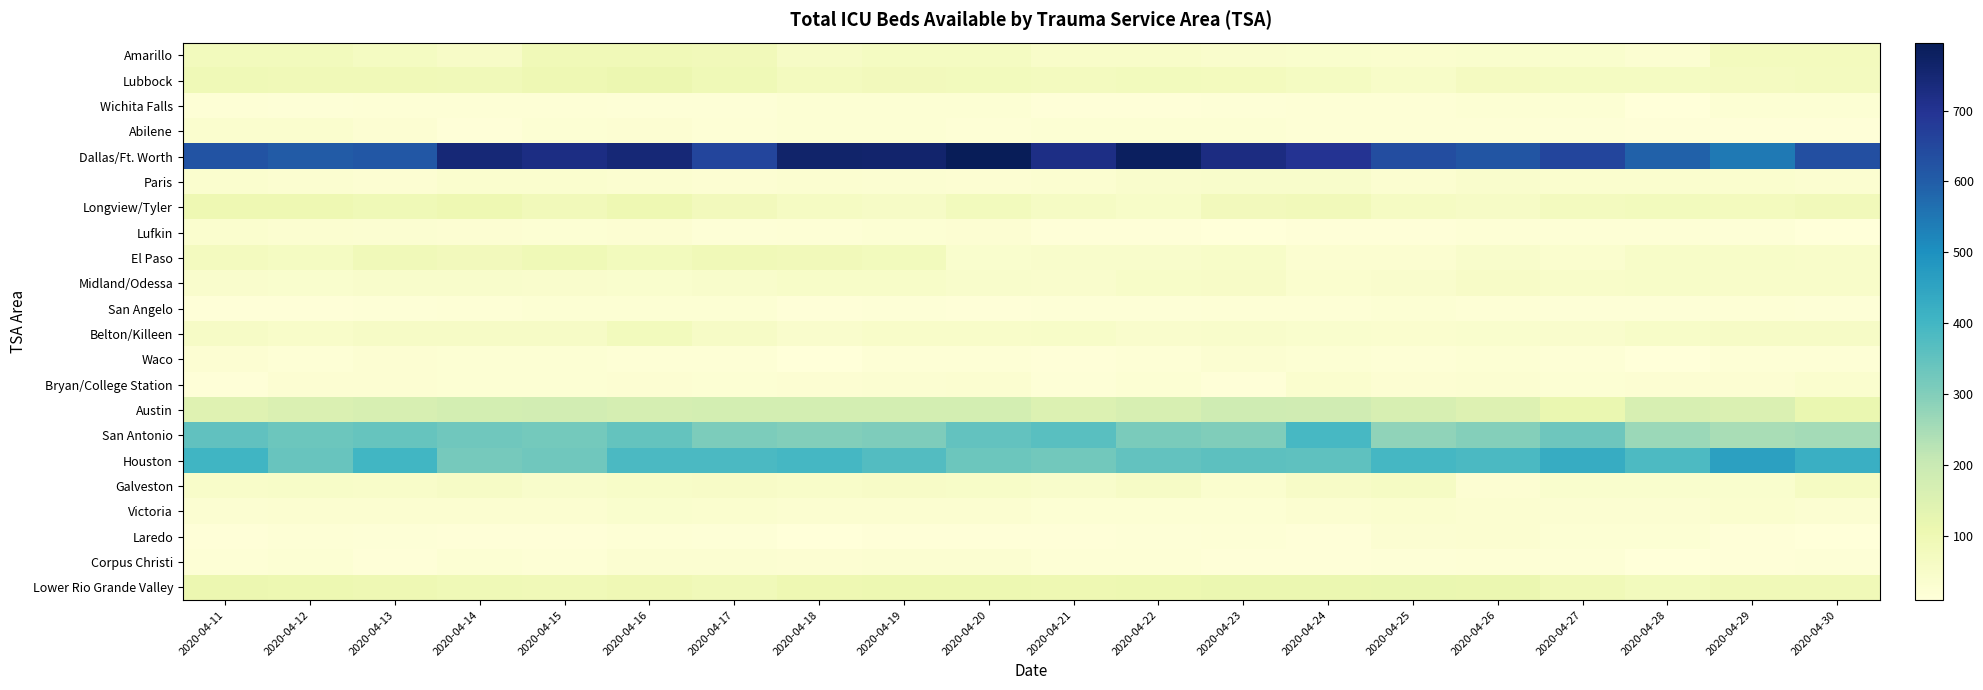

Reading left to right, what are all the values shown in this chart?

Amarillo: 2020-04-11=77	2020-04-12=78	2020-04-13=67	2020-04-14=54	2020-04-15=92	2020-04-16=89	2020-04-17=83	2020-04-18=57	2020-04-19=67	2020-04-20=67	2020-04-21=48	2020-04-22=46	2020-04-23=41	2020-04-24=37	2020-04-25=34	2020-04-26=39	2020-04-27=39	2020-04-28=28	2020-04-29=76	2020-04-30=74
Lubbock: 2020-04-11=93	2020-04-12=89	2020-04-13=91	2020-04-14=86	2020-04-15=99	2020-04-16=109	2020-04-17=95	2020-04-18=73	2020-04-19=81	2020-04-20=79	2020-04-21=73	2020-04-22=77	2020-04-23=76	2020-04-24=66	2020-04-25=52	2020-04-26=68	2020-04-27=65	2020-04-28=65	2020-04-29=70	2020-04-30=72
Wichita Falls: 2020-04-11=20	2020-04-12=18	2020-04-13=19	2020-04-14=19	2020-04-15=21	2020-04-16=18	2020-04-17=18	2020-04-18=23	2020-04-19=23	2020-04-20=22	2020-04-21=14	2020-04-22=14	2020-04-23=17	2020-04-24=20	2020-04-25=21	2020-04-26=23	2020-04-27=23	2020-04-28=11	2020-04-29=22	2020-04-30=24
Abilene: 2020-04-11=36	2020-04-12=36	2020-04-13=27	2020-04-14=13	2020-04-15=23	2020-04-16=26	2020-04-17=20	2020-04-18=23	2020-04-19=22	2020-04-20=21	2020-04-21=23	2020-04-22=23	2020-04-23=22	2020-04-24=21	2020-04-25=19	2020-04-26=19	2020-04-27=18	2020-04-28=13	2020-04-29=14	2020-04-30=14
Dallas/Ft. Worth: 2020-04-11=623	2020-04-12=603	2020-04-13=612	2020-04-14=745	2020-04-15=723	2020-04-16=745	2020-04-17=655	2020-04-18=765	2020-04-19=761	2020-04-20=796	2020-04-21=721	2020-04-22=783	2020-04-23=727	2020-04-24=700	2020-04-25=639	2020-04-26=620	2020-04-27=655	2020-04-28=591	2020-04-29=546	2020-04-30=632
Paris: 2020-04-11=36	2020-04-12=32	2020-04-13=27	2020-04-14=36	2020-04-15=36	2020-04-16=31	2020-04-17=25	2020-04-18=33	2020-04-19=29	2020-04-20=27	2020-04-21=33	2020-04-22=42	2020-04-23=44	2020-04-24=45	2020-04-25=32	2020-04-26=40	2020-04-27=36	2020-04-28=36	2020-04-29=36	2020-04-30=33
Longview/Tyler: 2020-04-11=103	2020-04-12=103	2020-04-13=95	2020-04-14=103	2020-04-15=84	2020-04-16=103	2020-04-17=80	2020-04-18=64	2020-04-19=57	2020-04-20=77	2020-04-21=61	2020-04-22=52	2020-04-23=80	2020-04-24=83	2020-04-25=64	2020-04-26=56	2020-04-27=71	2020-04-28=77	2020-04-29=76	2020-04-30=83
Lufkin: 2020-04-11=35	2020-04-12=33	2020-04-13=28	2020-04-14=26	2020-04-15=22	2020-04-16=26	2020-04-17=18	2020-04-18=21	2020-04-19=23	2020-04-20=26	2020-04-21=15	2020-04-22=13	2020-04-23=10	2020-04-24=13	2020-04-25=14	2020-04-26=19	2020-04-27=19	2020-04-28=19	2020-04-29=18	2020-04-30=10
El Paso: 2020-04-11=73	2020-04-12=67	2020-04-13=86	2020-04-14=82	2020-04-15=93	2020-04-16=79	2020-04-17=89	2020-04-18=85	2020-04-19=79	2020-04-20=37	2020-04-21=45	2020-04-22=43	2020-04-23=51	2020-04-24=32	2020-04-25=33	2020-04-26=44	2020-04-27=35	2020-04-28=50	2020-04-29=50	2020-04-30=46
Midland/Odessa: 2020-04-11=42	2020-04-12=37	2020-04-13=45	2020-04-14=45	2020-04-15=41	2020-04-16=38	2020-04-17=43	2020-04-18=51	2020-04-19=49	2020-04-20=44	2020-04-21=40	2020-04-22=50	2020-04-23=53	2020-04-24=35	2020-04-25=42	2020-04-26=54	2020-04-27=48	2020-04-28=49	2020-04-29=48	2020-04-30=46
San Angelo: 2020-04-11=13	2020-04-12=15	2020-04-13=18	2020-04-14=20	2020-04-15=22	2020-04-16=22	2020-04-17=22	2020-04-18=15	2020-04-19=16	2020-04-20=15	2020-04-21=16	2020-04-22=18	2020-04-23=20	2020-04-24=20	2020-04-25=22	2020-04-26=21	2020-04-27=18	2020-04-28=17	2020-04-29=19	2020-04-30=18
Belton/Killeen: 2020-04-11=56	2020-04-12=46	2020-04-13=57	2020-04-14=56	2020-04-15=57	2020-04-16=77	2020-04-17=56	2020-04-18=42	2020-04-19=46	2020-04-20=48	2020-04-21=51	2020-04-22=40	2020-04-23=43	2020-04-24=38	2020-04-25=36	2020-04-26=38	2020-04-27=41	2020-04-28=49	2020-04-29=57	2020-04-30=58
Waco: 2020-04-11=26	2020-04-12=21	2020-04-13=26	2020-04-14=23	2020-04-15=23	2020-04-16=21	2020-04-17=21	2020-04-18=12	2020-04-19=21	2020-04-20=20	2020-04-21=15	2020-04-22=21	2020-04-23=29	2020-04-24=24	2020-04-25=19	2020-04-26=24	2020-04-27=21	2020-04-28=12	2020-04-29=19	2020-04-30=21
Bryan/College Station: 2020-04-11=15	2020-04-12=26	2020-04-13=27	2020-04-14=22	2020-04-15=22	2020-04-16=25	2020-04-17=22	2020-04-18=27	2020-04-19=29	2020-04-20=31	2020-04-21=18	2020-04-22=23	2020-04-23=13	2020-04-24=36	2020-04-25=27	2020-04-26=30	2020-04-27=22	2020-04-28=26	2020-04-29=26	2020-04-30=35
Austin: 2020-04-11=144	2020-04-12=156	2020-04-13=164	2020-04-14=174	2020-04-15=178	2020-04-16=169	2020-04-17=173	2020-04-18=172	2020-04-19=172	2020-04-20=172	2020-04-21=152	2020-04-22=165	2020-04-23=187	2020-04-24=184	2020-04-25=164	2020-04-26=148	2020-04-27=116	2020-04-28=163	2020-04-29=156	2020-04-30=116
San Antonio: 2020-04-11=351	2020-04-12=333	2020-04-13=342	2020-04-14=326	2020-04-15=320	2020-04-16=345	2020-04-17=310	2020-04-18=299	2020-04-19=306	2020-04-20=350	2020-04-21=365	2020-04-22=313	2020-04-23=303	2020-04-24=393	2020-04-25=280	2020-04-26=295	2020-04-27=329	2020-04-28=265	2020-04-29=248	2020-04-30=253
Houston: 2020-04-11=403	2020-04-12=341	2020-04-13=401	2020-04-14=318	2020-04-15=328	2020-04-16=387	2020-04-17=385	2020-04-18=394	2020-04-19=373	2020-04-20=334	2020-04-21=323	2020-04-22=349	2020-04-23=358	2020-04-24=354	2020-04-25=396	2020-04-26=386	2020-04-27=429	2020-04-28=384	2020-04-29=458	2020-04-30=420
Galveston: 2020-04-11=48	2020-04-12=49	2020-04-13=47	2020-04-14=56	2020-04-15=45	2020-04-16=52	2020-04-17=55	2020-04-18=47	2020-04-19=53	2020-04-20=51	2020-04-21=45	2020-04-22=57	2020-04-23=35	2020-04-24=54	2020-04-25=59	2020-04-26=27	2020-04-27=37	2020-04-28=37	2020-04-29=37	2020-04-30=62
Victoria: 2020-04-11=30	2020-04-12=33	2020-04-13=31	2020-04-14=32	2020-04-15=32	2020-04-16=37	2020-04-17=36	2020-04-18=33	2020-04-19=32	2020-04-20=33	2020-04-21=22	2020-04-22=24	2020-04-23=24	2020-04-24=33	2020-04-25=35	2020-04-26=33	2020-04-27=30	2020-04-28=29	2020-04-29=35	2020-04-30=30
Laredo: 2020-04-11=15	2020-04-12=21	2020-04-13=16	2020-04-14=14	2020-04-15=13	2020-04-16=19	2020-04-17=17	2020-04-18=12	2020-04-19=13	2020-04-20=13	2020-04-21=15	2020-04-22=18	2020-04-23=19	2020-04-24=15	2020-04-25=30	2020-04-26=31	2020-04-27=22	2020-04-28=24	2020-04-29=13	2020-04-30=9
Corpus Christi: 2020-04-11=21	2020-04-12=23	2020-04-13=15	2020-04-14=22	2020-04-15=21	2020-04-16=28	2020-04-17=28	2020-04-18=25	2020-04-19=29	2020-04-20=30	2020-04-21=21	2020-04-22=20	2020-04-23=14	2020-04-24=15	2020-04-25=17	2020-04-26=20	2020-04-27=21	2020-04-28=10	2020-04-29=13	2020-04-30=18
Lower Rio Grande Valley: 2020-04-11=108	2020-04-12=105	2020-04-13=101	2020-04-14=94	2020-04-15=91	2020-04-16=97	2020-04-17=88	2020-04-18=104	2020-04-19=105	2020-04-20=105	2020-04-21=104	2020-04-22=107	2020-04-23=112	2020-04-24=112	2020-04-25=116	2020-04-26=112	2020-04-27=92	2020-04-28=77	2020-04-29=89	2020-04-30=92